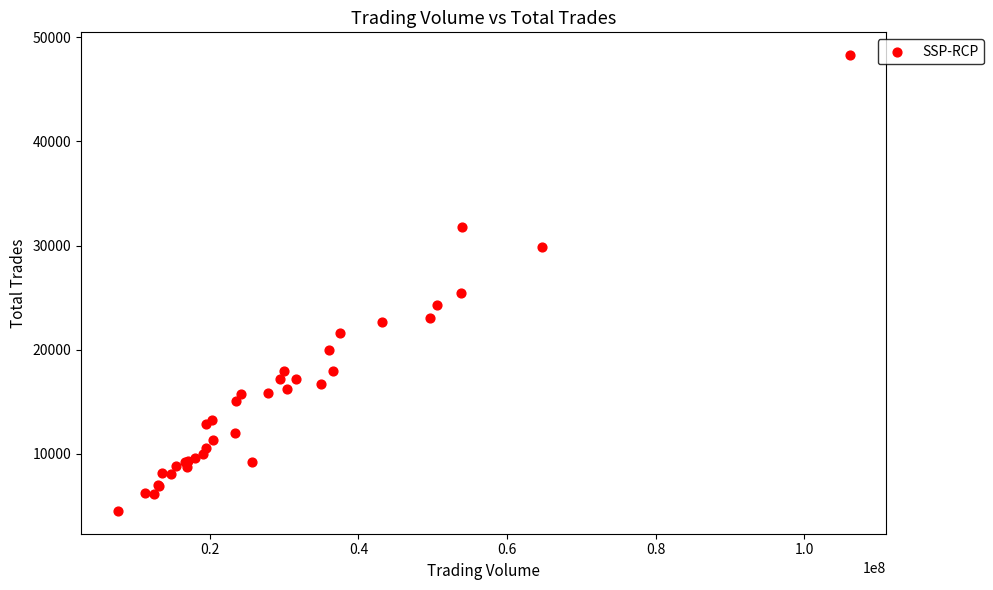

What Y value in the scatter plot is closest to 26392?

25426